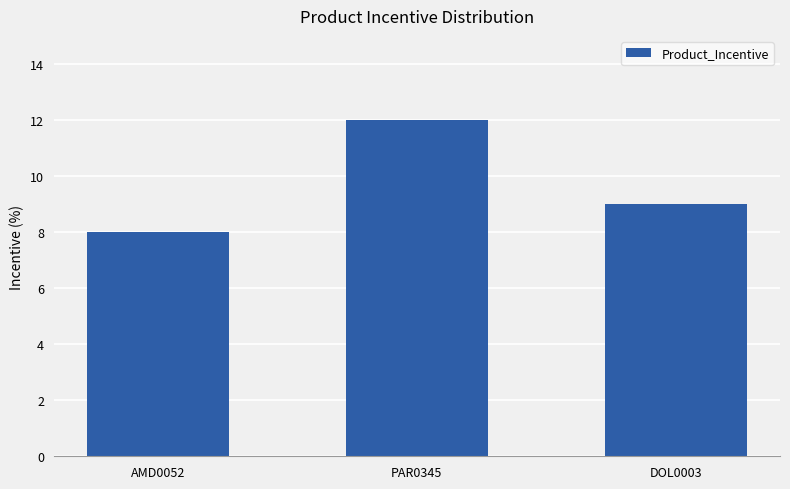

List the labels in order of value, smallest first.

AMD0052, DOL0003, PAR0345